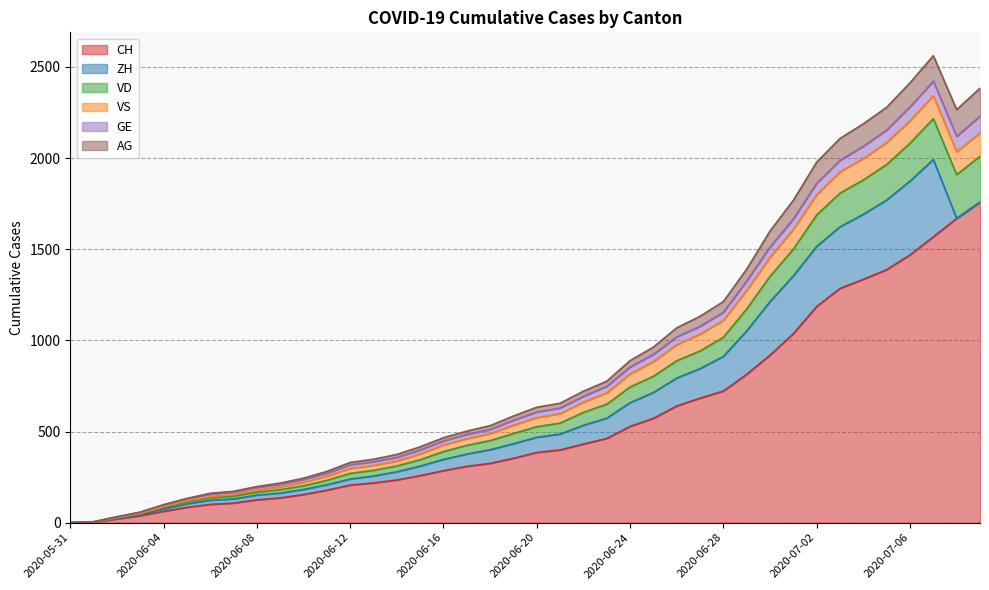

Is it true that GE equals 30 at 2020-06-05?

False